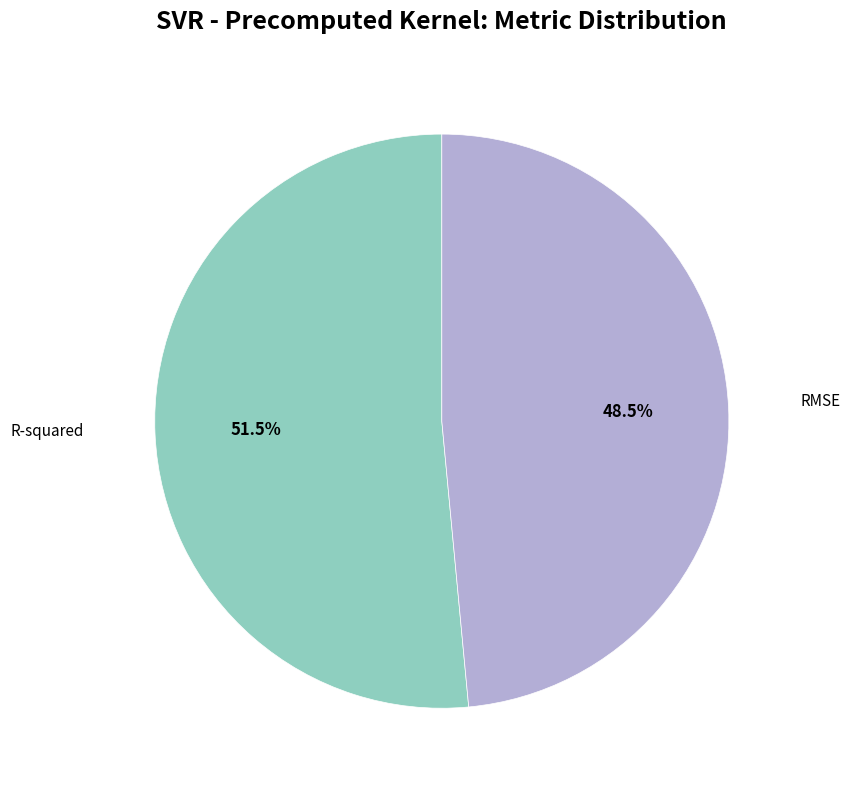

Count the number of slices in the pie.

2